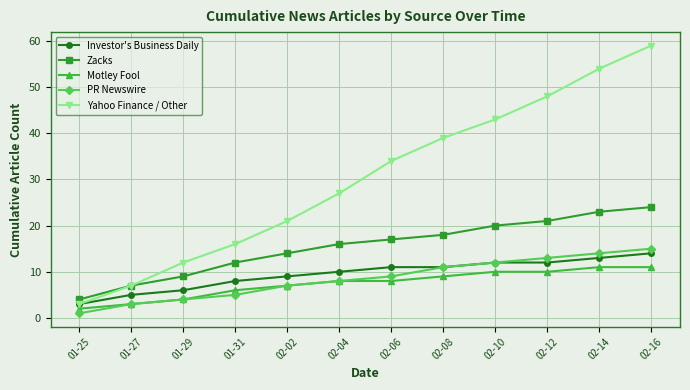

Does the chart display data point markers on the line(s)?

Yes